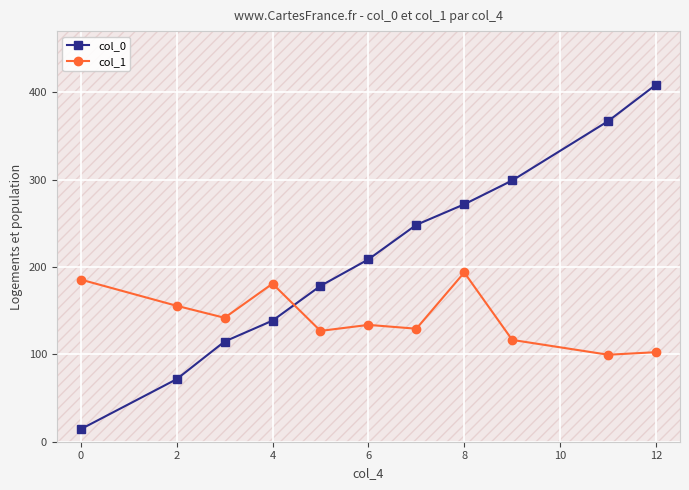

Does the chart display data point markers on the line(s)?

Yes